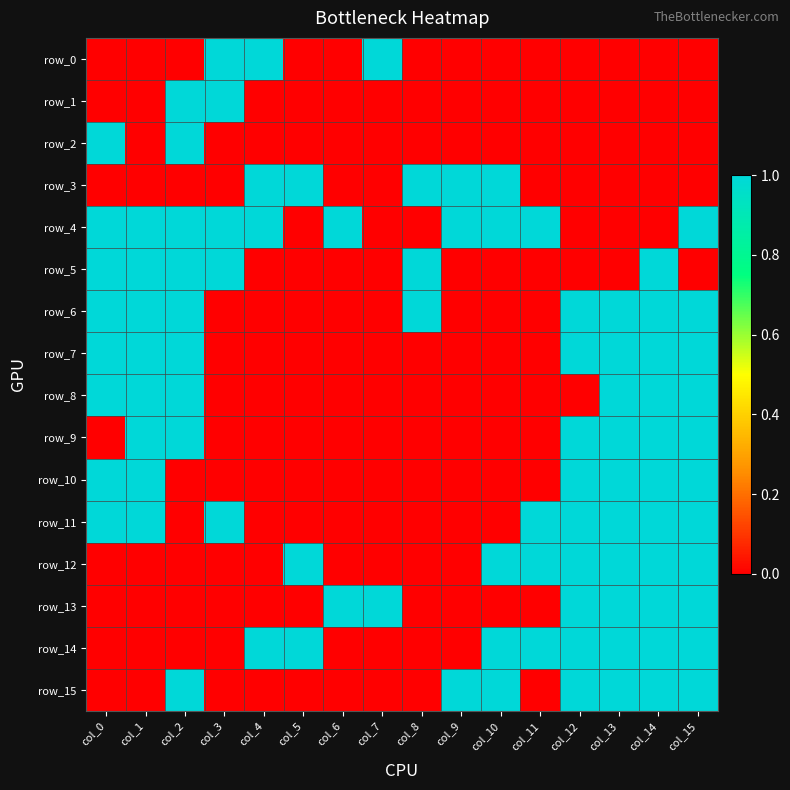

The row_6 series shows 2 at col_0. True or false?

False